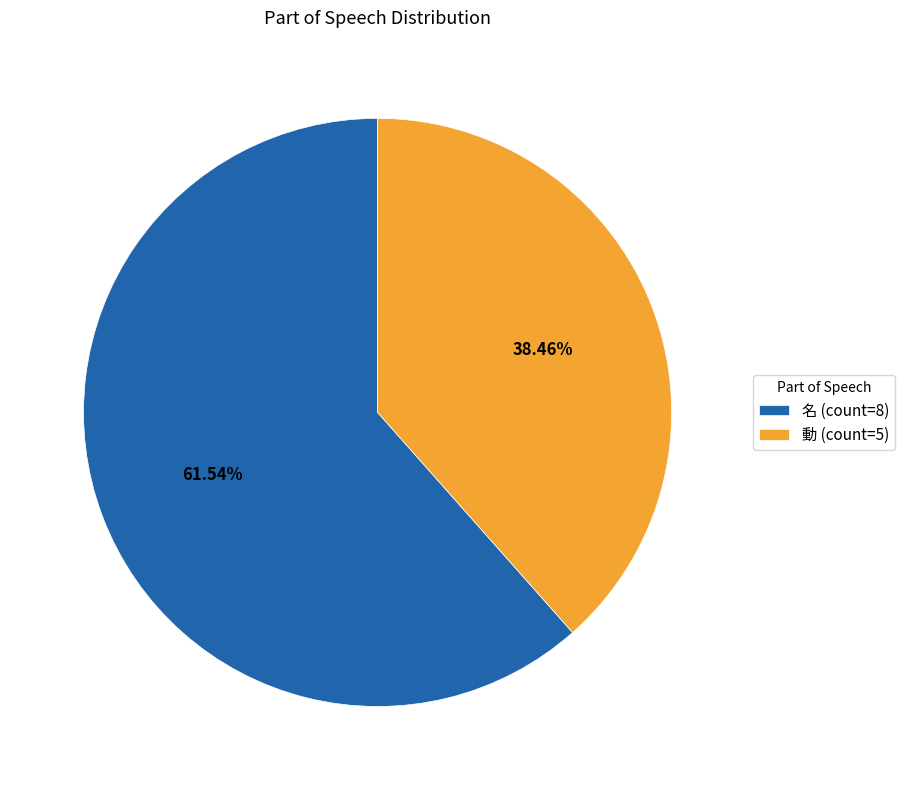

How many slices are in this pie chart?

2